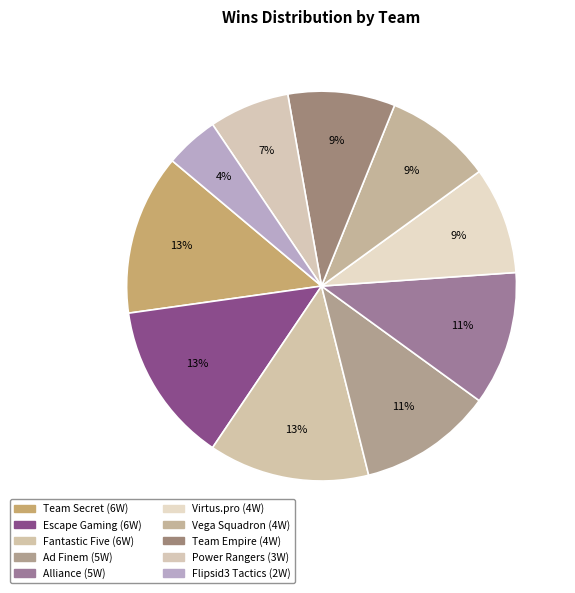

What is the largest slice in the pie chart?

Team Secret